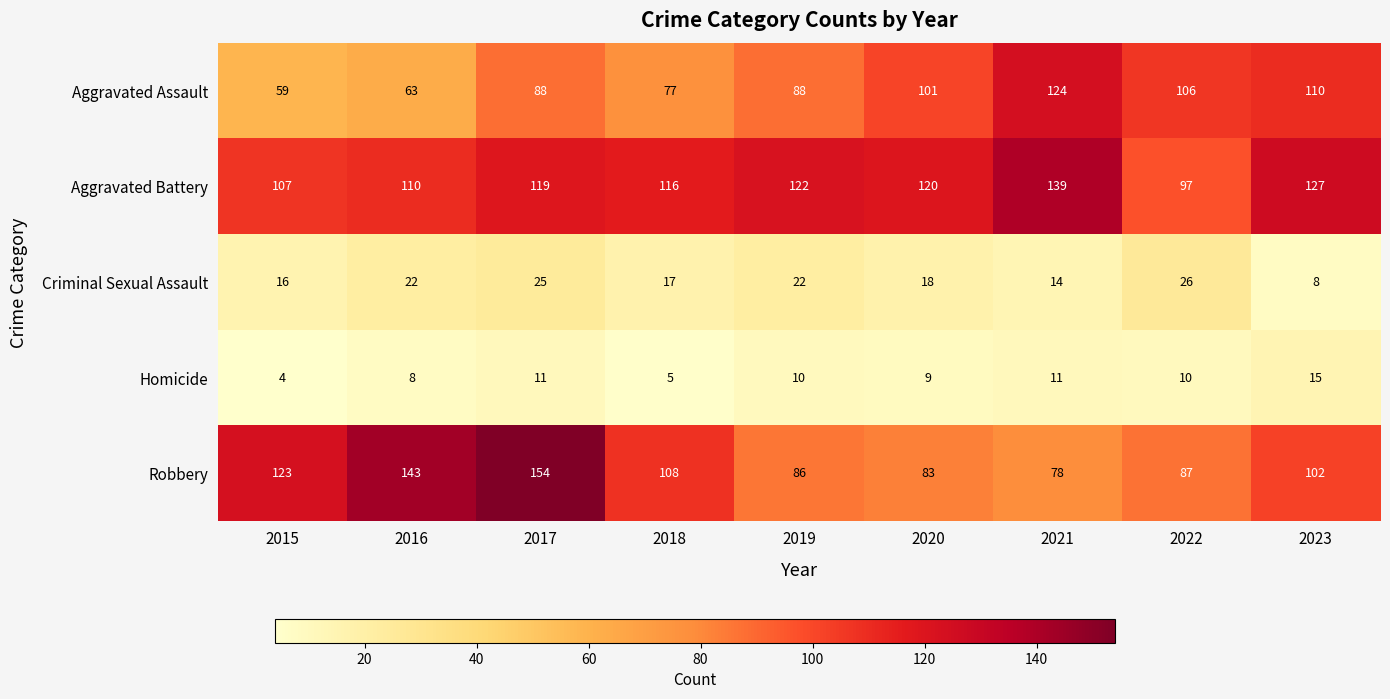

What is the approximate value of Aggravated Battery at 2021?

139